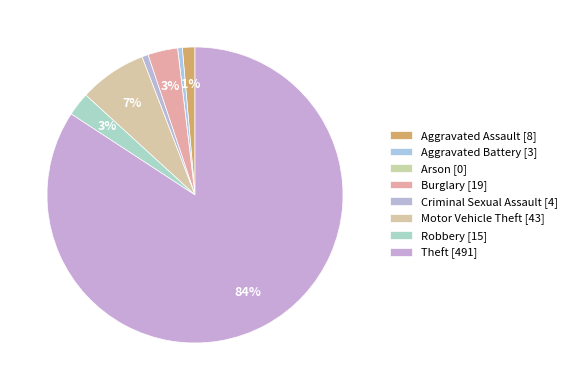

What is the change in value from Arson to Motor Vehicle Theft?

+43